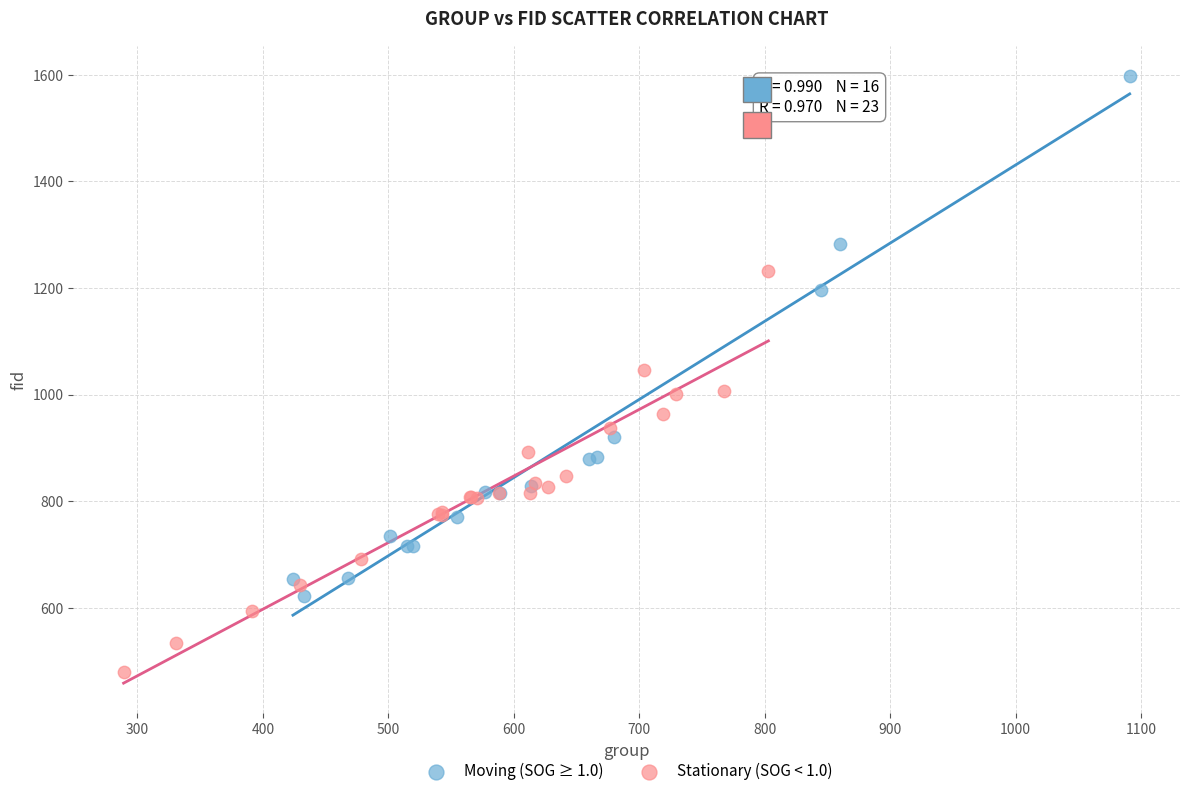

Which series contains the lowest Y value?

Stationary (SOG < 1.0)